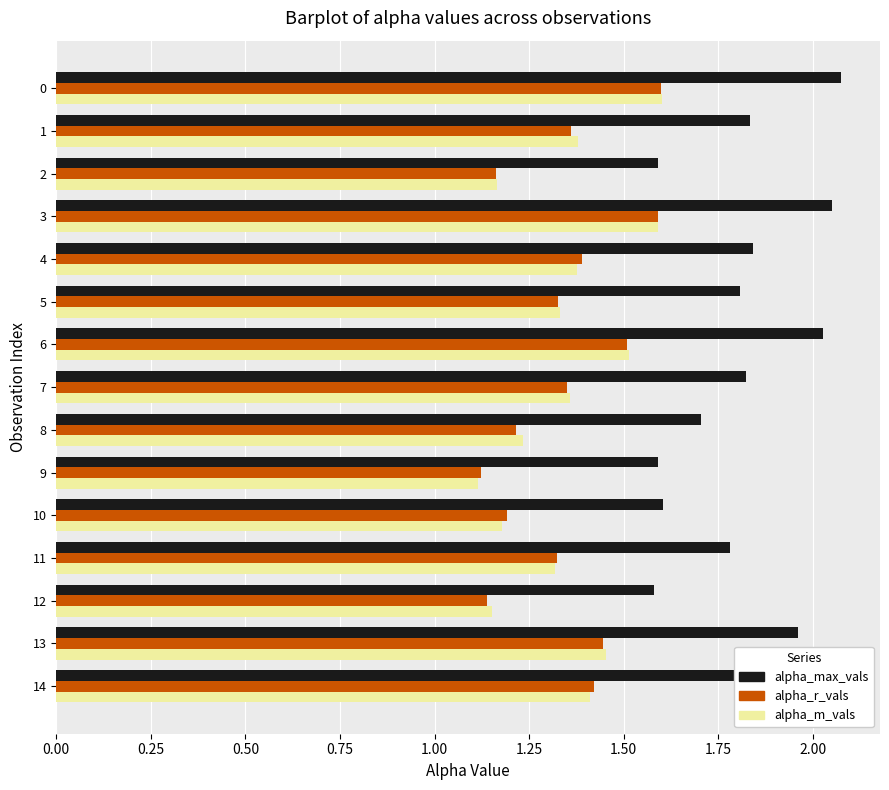

What is the difference between the maximum and second lowest values in the alpha_max_vals series?

0.5